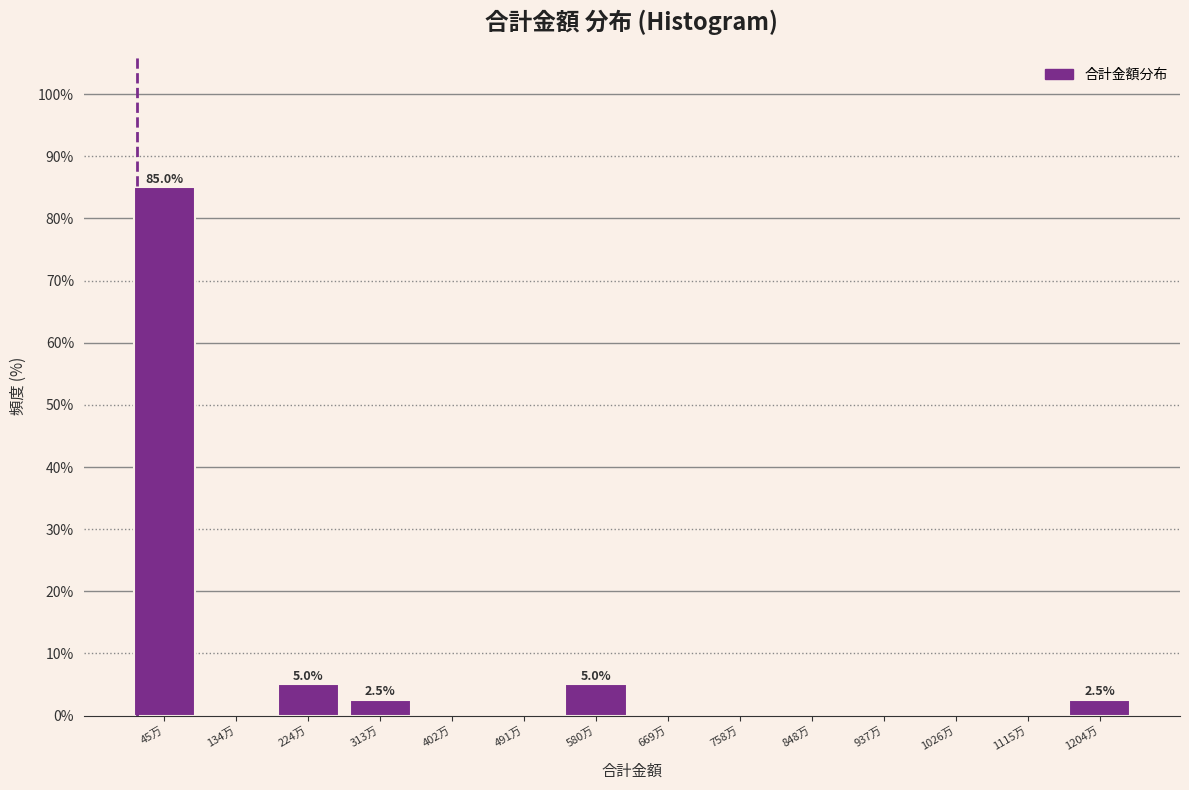

Reading left to right, transcribe all the data shown in this chart.

45万=85.0	134万=0.0	224万=5.0	313万=2.5	402万=0.0	491万=0.0	580万=5.0	669万=0.0	758万=0.0	848万=0.0	937万=0.0	1026万=0.0	1115万=0.0	1204万=2.5